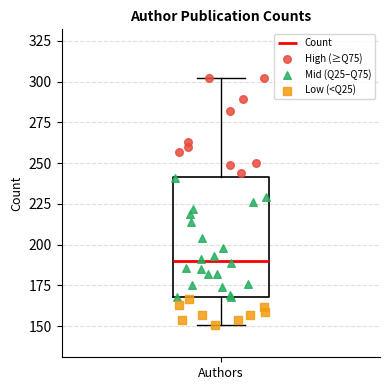

Read this box plot against the y-axis: the position of the median line, the range covered by the box, and the ends of both whiskers. The values are not printed on the chart, so give them approximately, as read against the axis.

median 190, box 170 to 240, whiskers 150 to 300